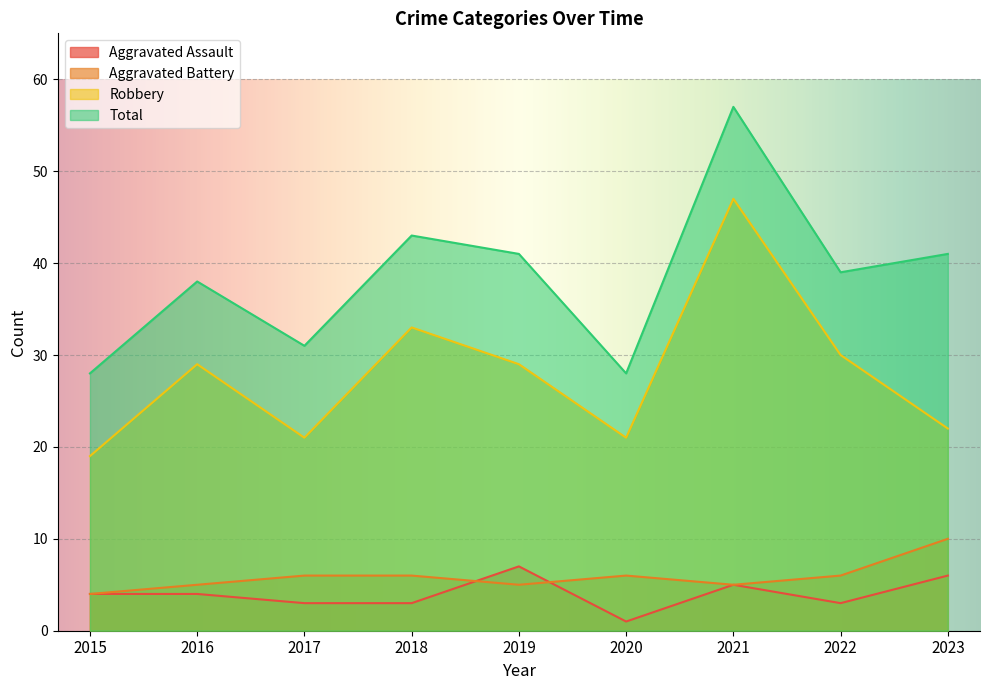

What is the difference between the maximum and minimum values in the Robbery series?

28